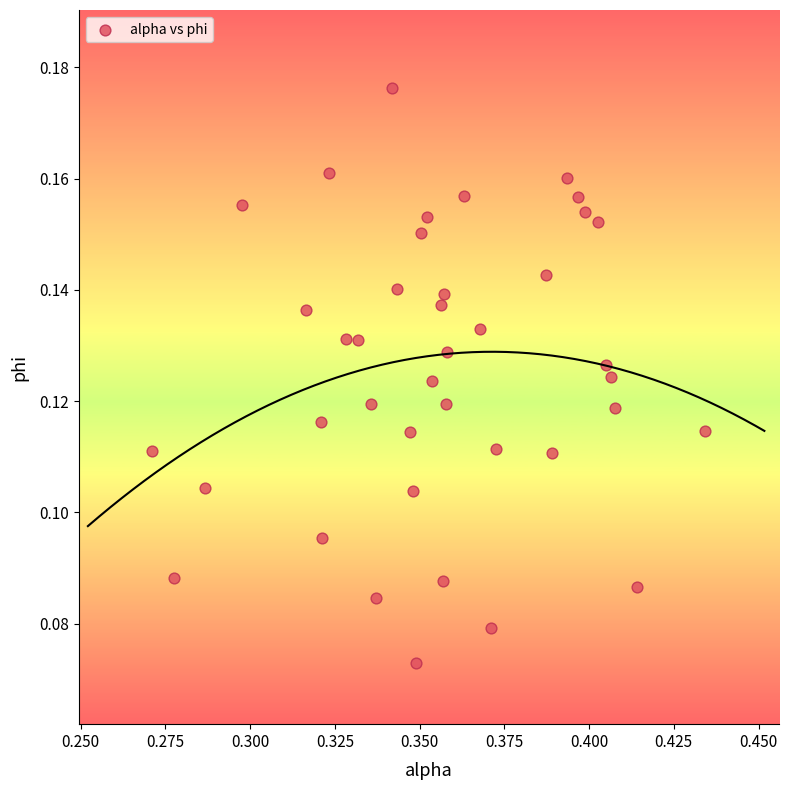

Count the number of points in this scatter plot.

40